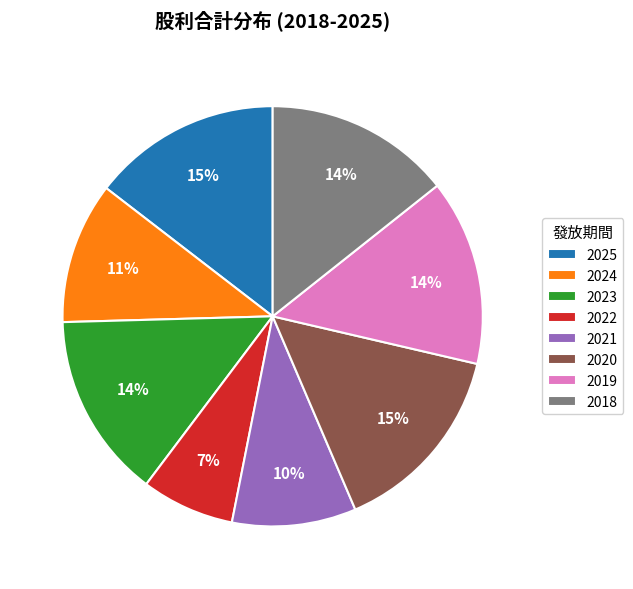

To the nearest percent, what percentage of the pie is 2025?

15%